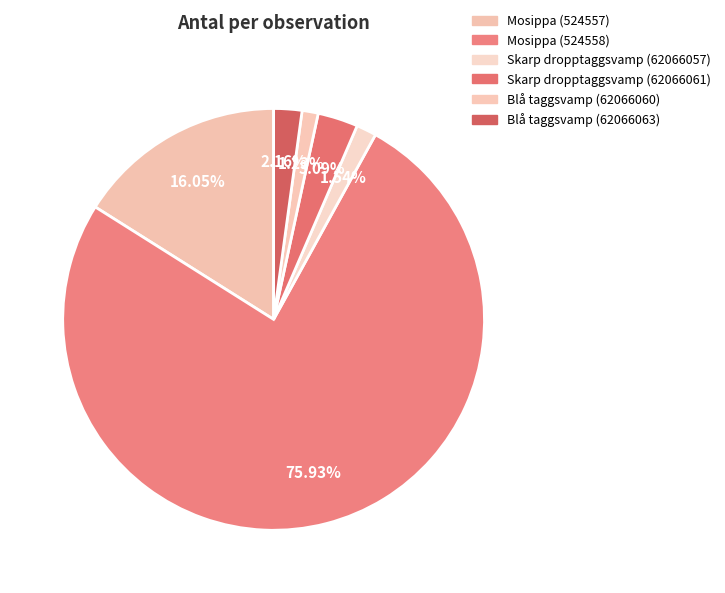

To the nearest percent, what is the difference between the Mosippa (524557) and Skarp dropptaggsvamp (62066061) slice percentages?

13%